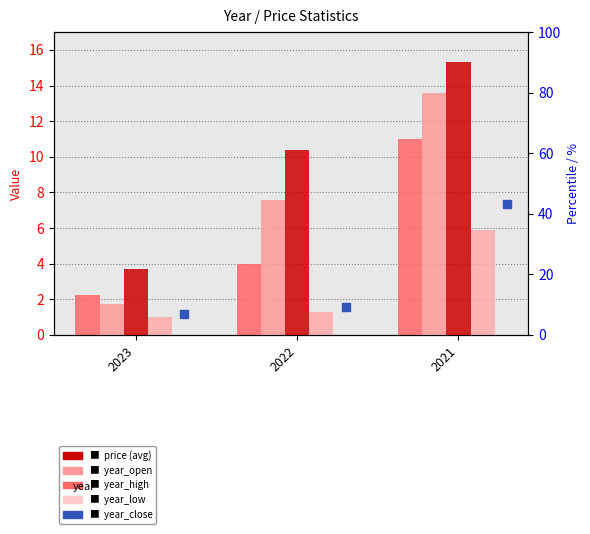

Which series has the largest Y range (max minus min)?

year_open